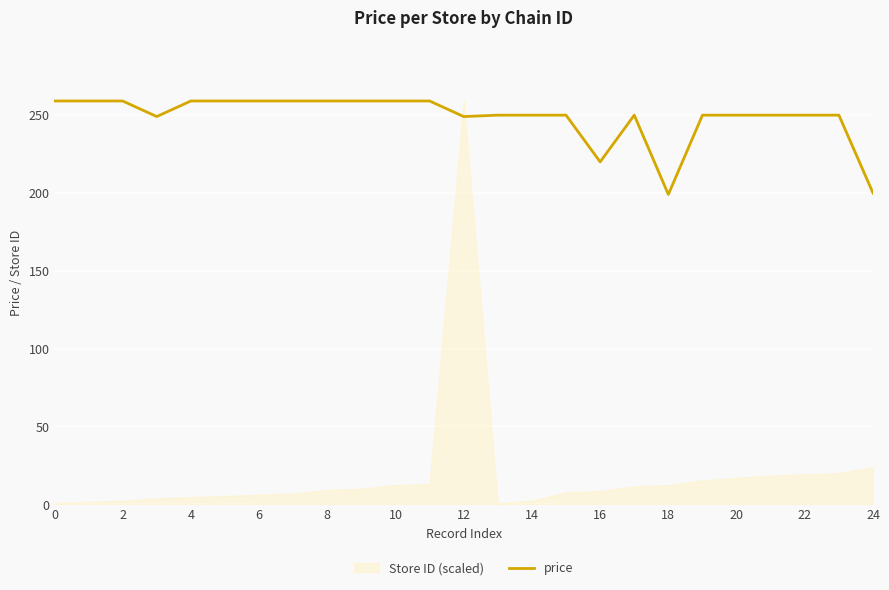

What is the difference between the values at 24 and 23?

50.0